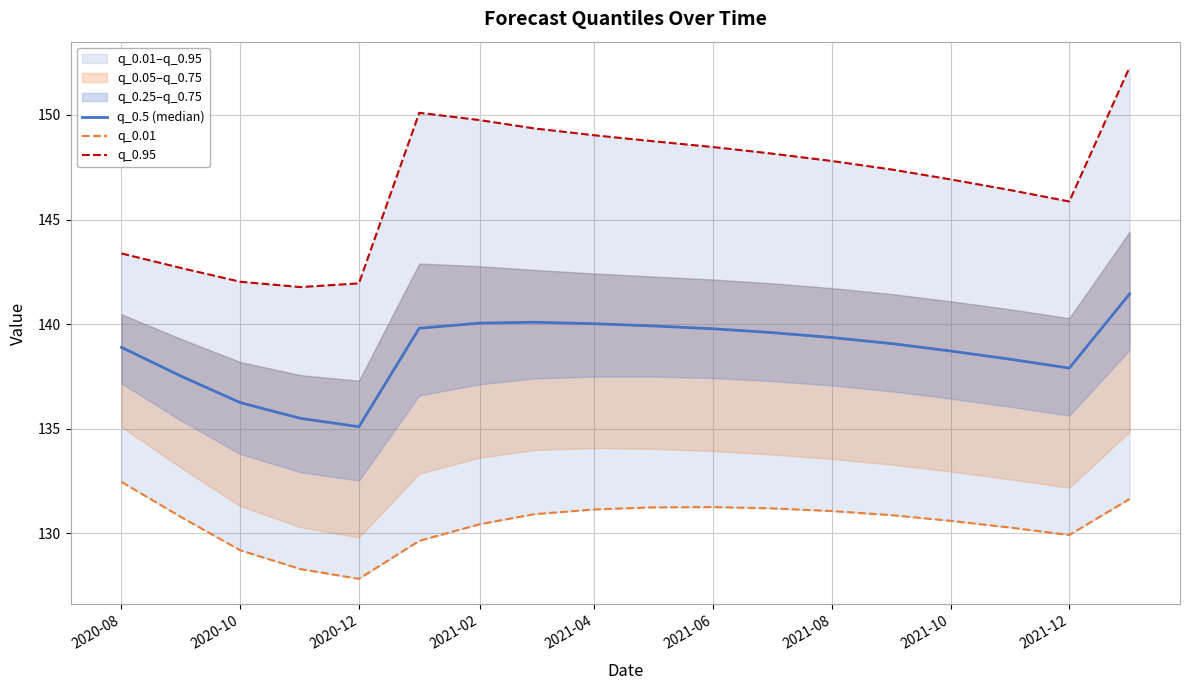

True or false: q_0.5 (median) has a value of 30.5 at 2020-08.

False